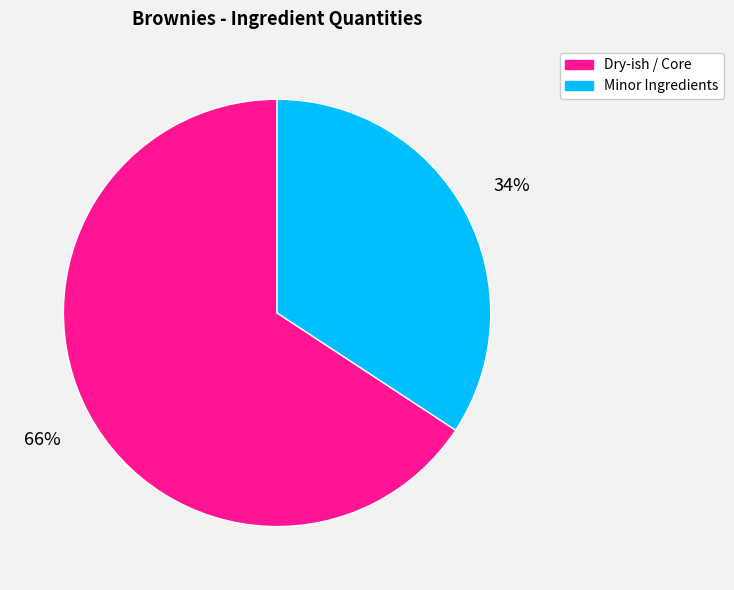

What percentage is the Dry-ish / Core slice, to the nearest percent?

66%